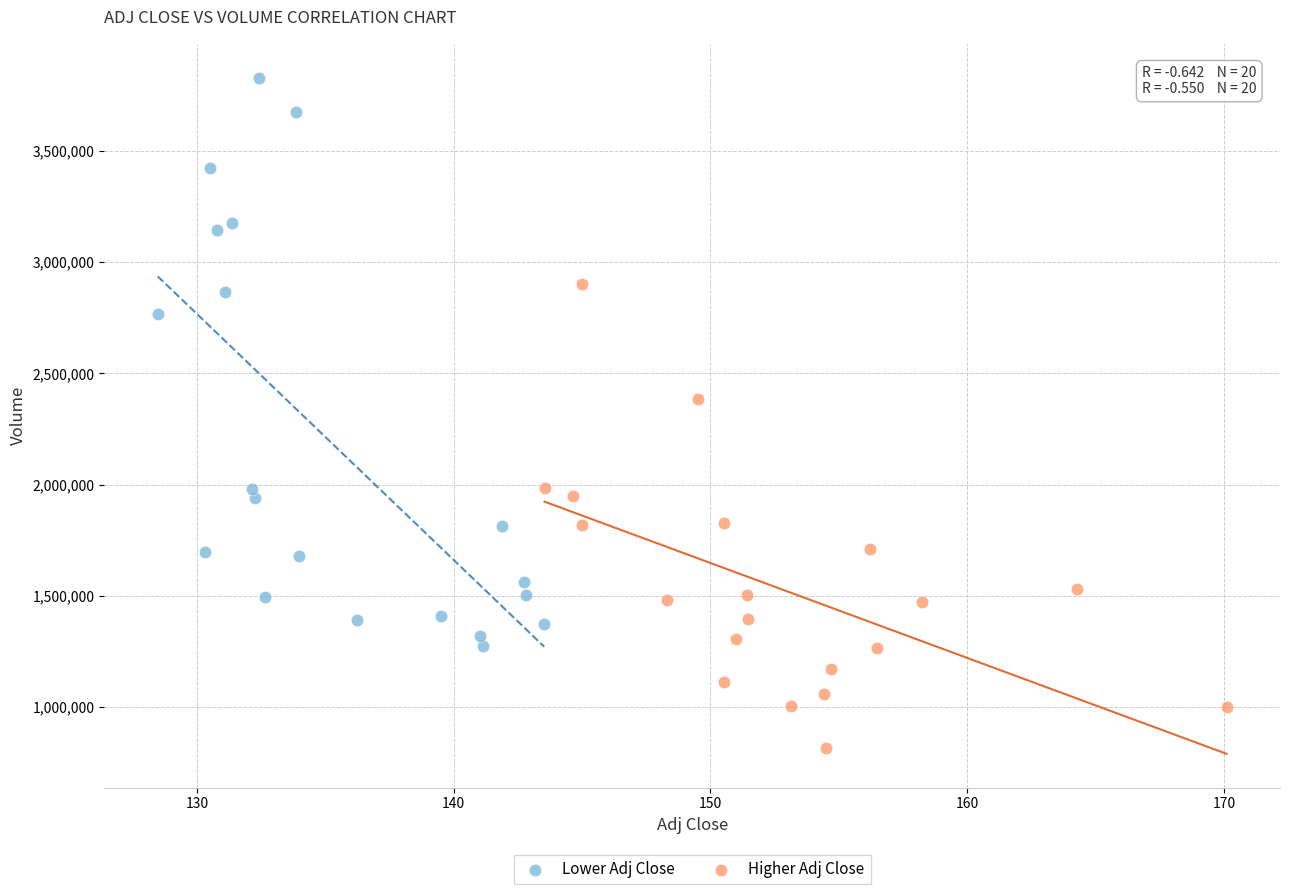

Which series contains the highest Y value?

Lower Adj Close